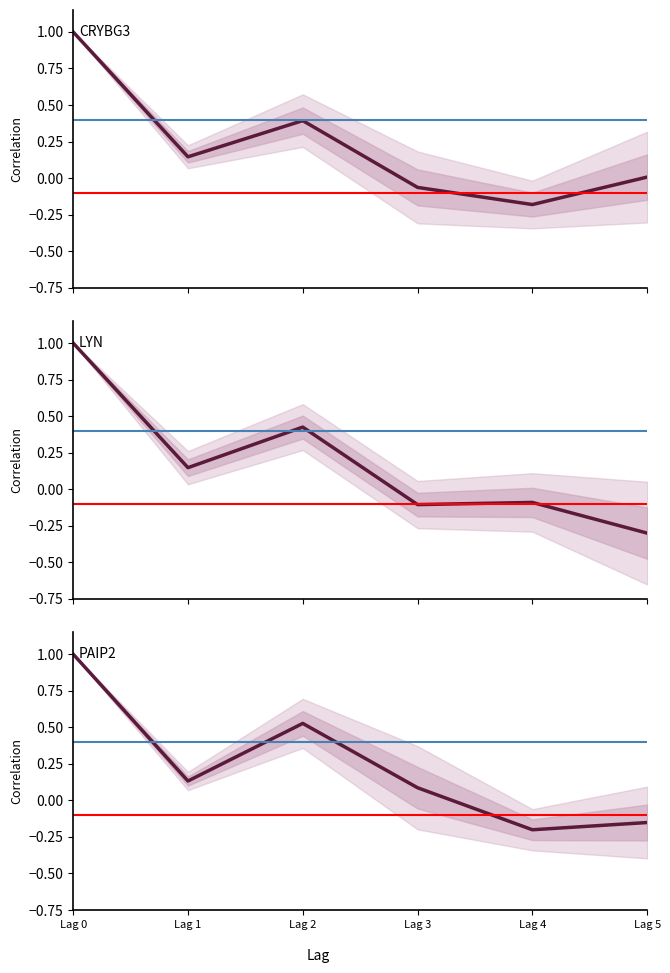

At how many categories does at least one series exceed 0?

5